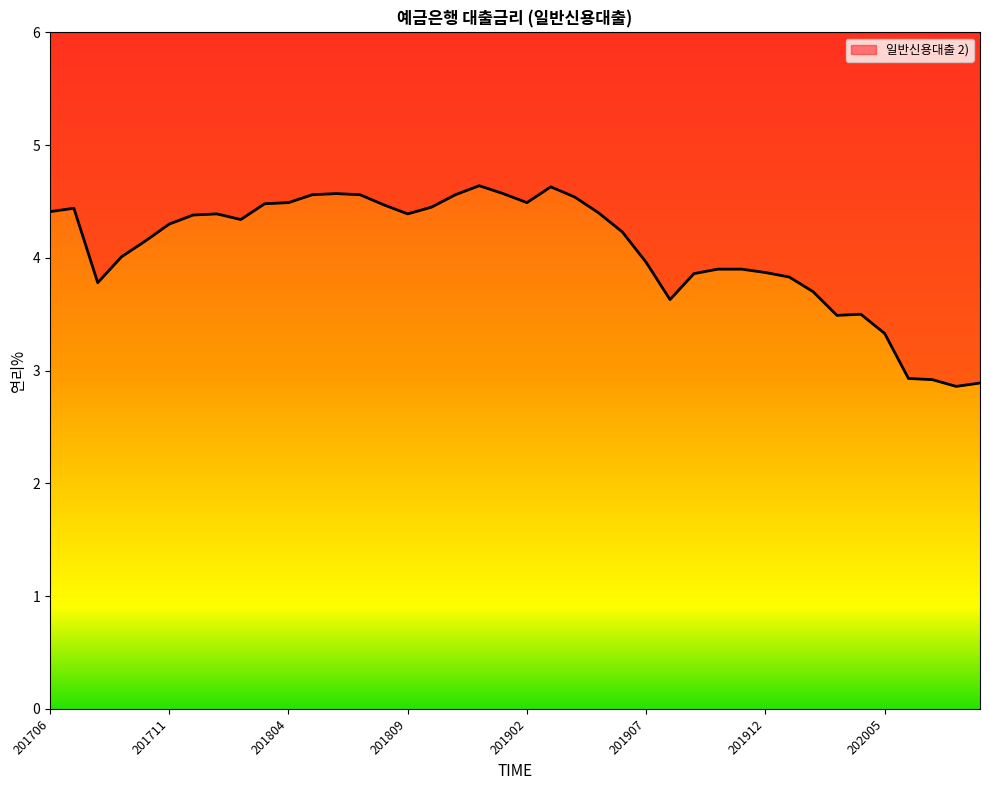

At which category does the data reach its first local peak?

201707